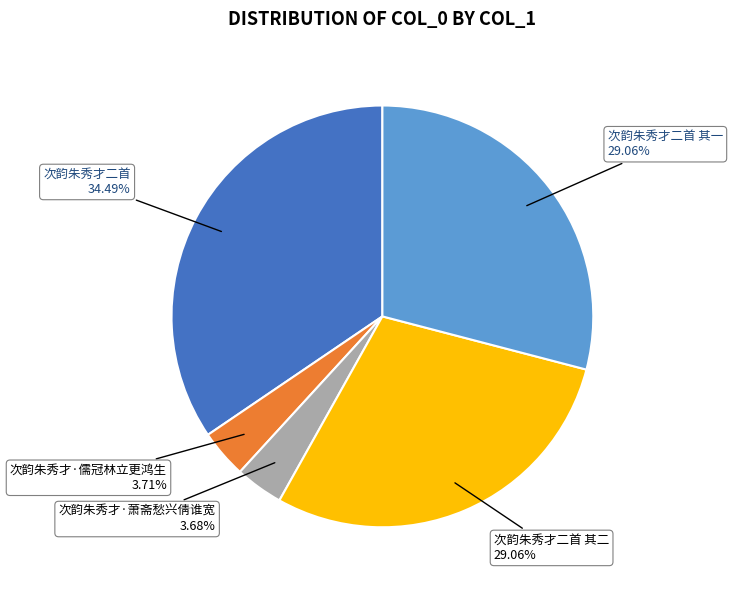

What is the largest slice in the pie chart?

次韵朱秀才二首